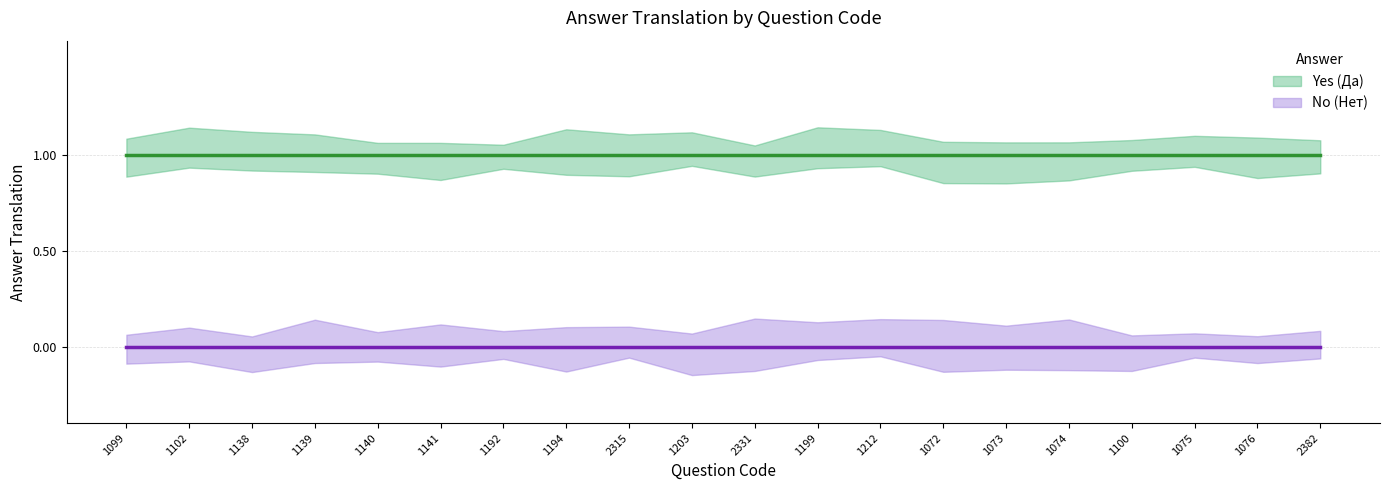

True or false: No (Нет) and Yes (Да) cross at least once.

False